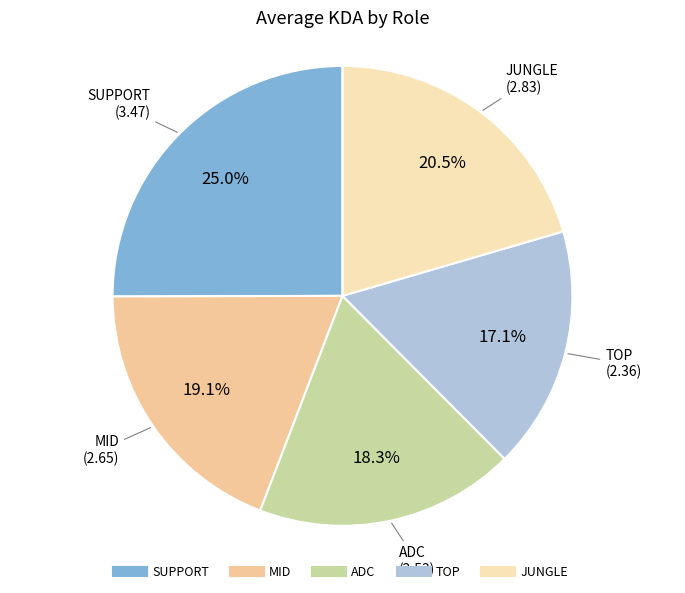

What is the ratio of the value at ADC to the value at JUNGLE?

0.9